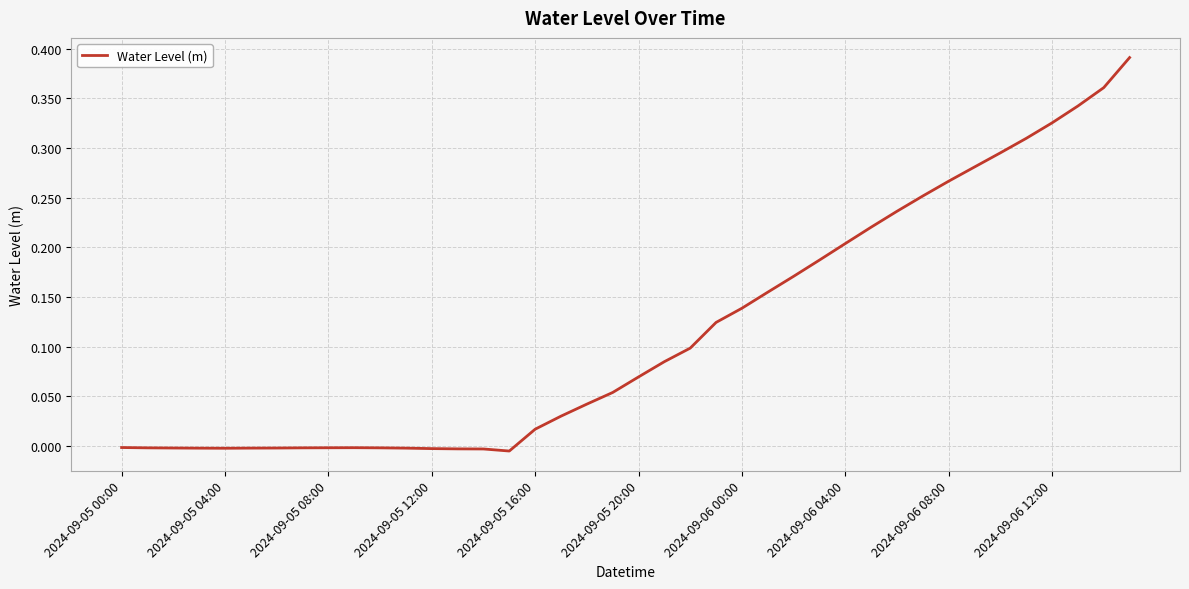

How many distinct data groups are displayed?

1